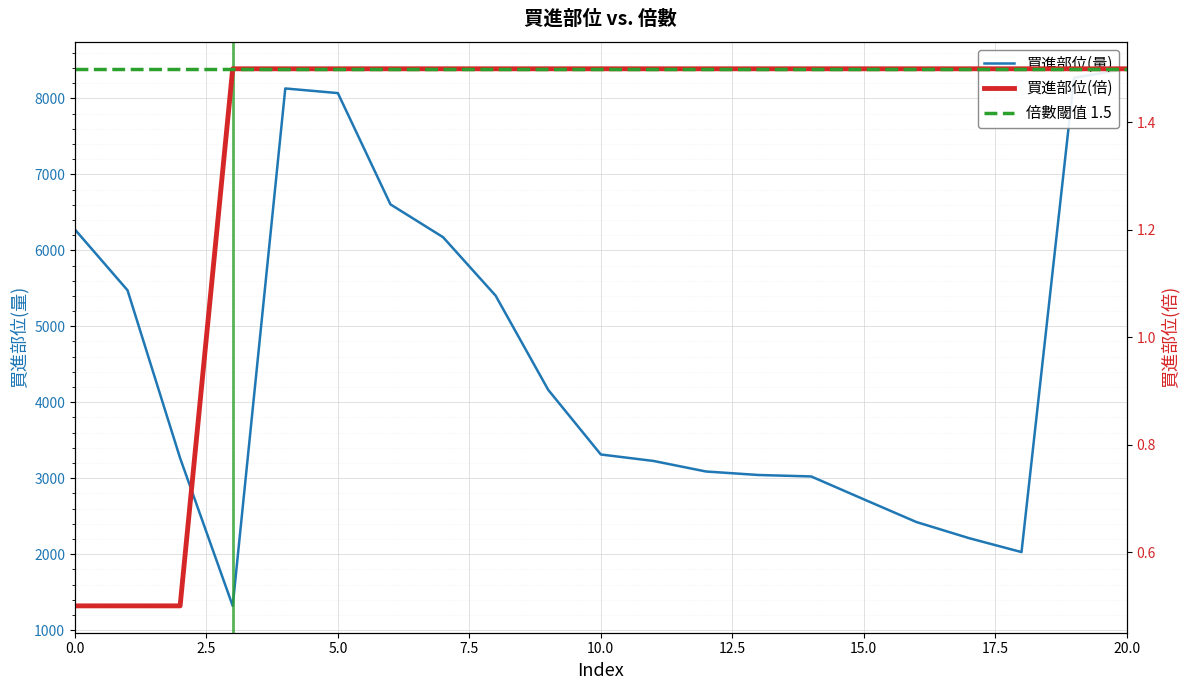

True or false: 買進部位(量) and 買進部位(倍) cross at least once.

False